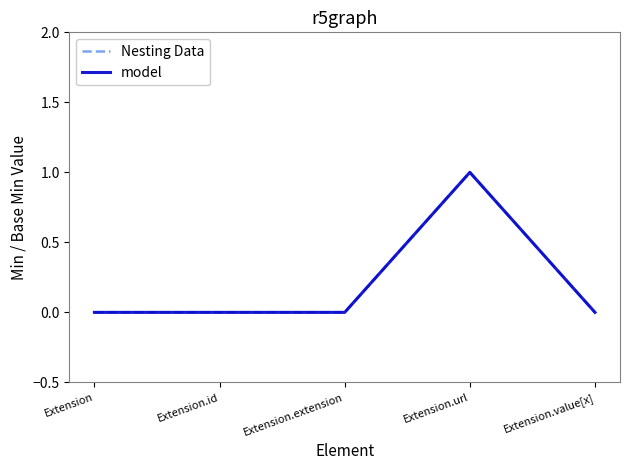

Reading left to right, what are all the values shown in this chart?

Nesting Data: Extension=0	Extension.id=0	Extension.extension=0	Extension.url=1	Extension.value[x]=0
model: Extension=0	Extension.id=0	Extension.extension=0	Extension.url=1	Extension.value[x]=0